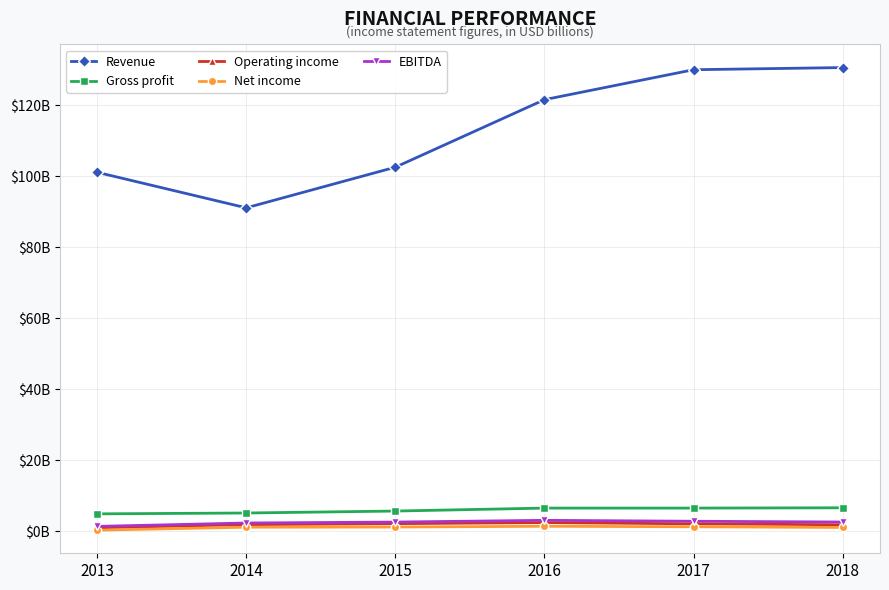

Reading left to right, extract all data points from this chart.

Revenue: 101.1	91.1	102.5	121.5	130.0	130.6
Gross profit: 4.9	5.2	5.7	6.5	6.5	6.6
Operating income: 1.0	1.9	2.2	2.5	2.1	1.8
Net income: 0.3	1.2	1.2	1.4	1.3	1.1
EBITDA: 1.4	2.3	2.6	3.1	2.8	2.6